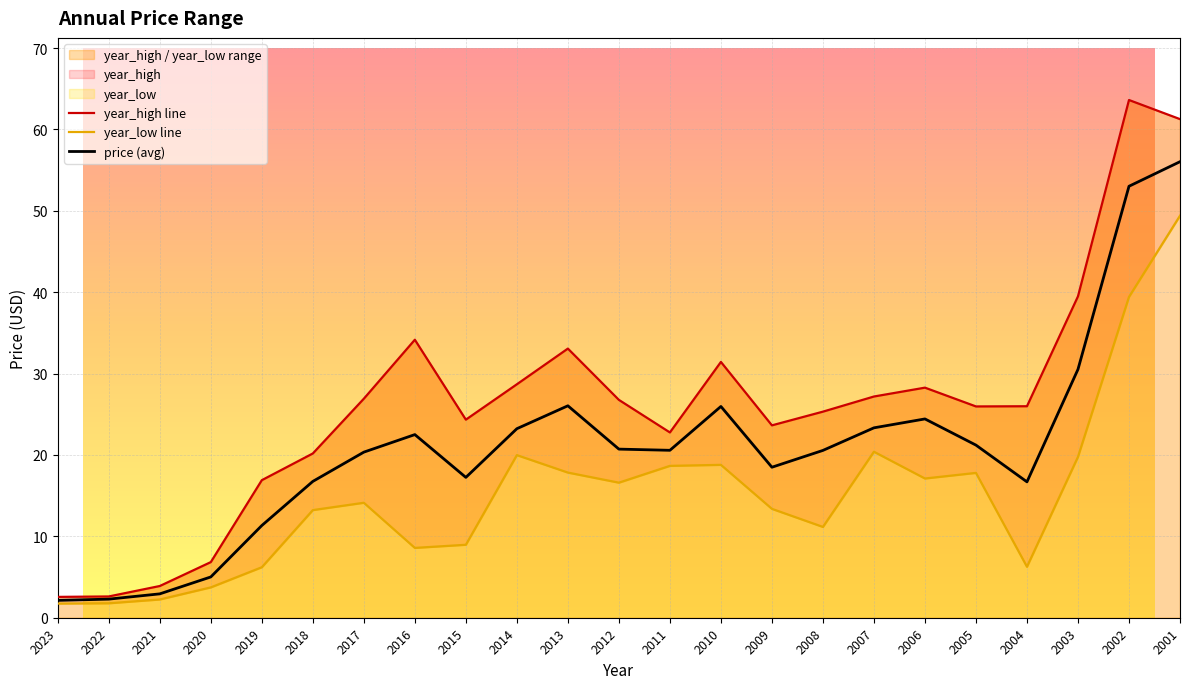

At which category does the chart reach its minimum across all series?

2023